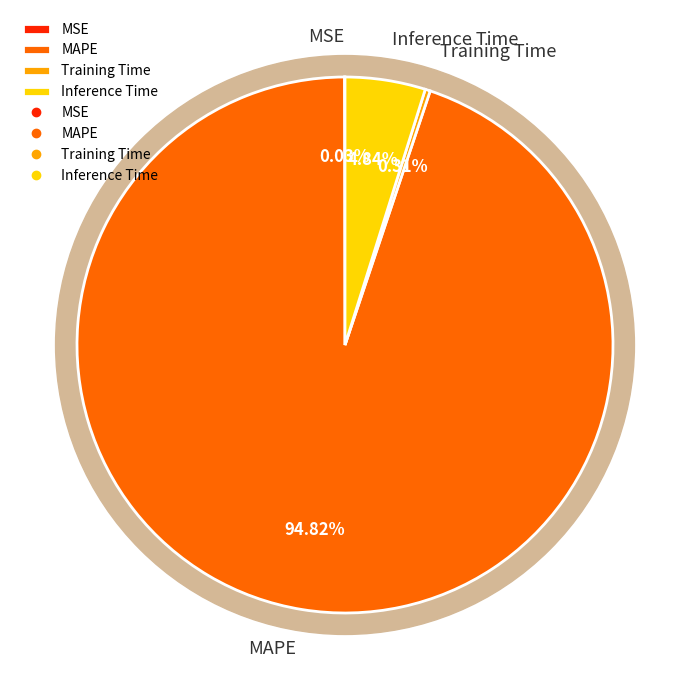

The Inference Time slice represents 5% of the pie. True or false?

True